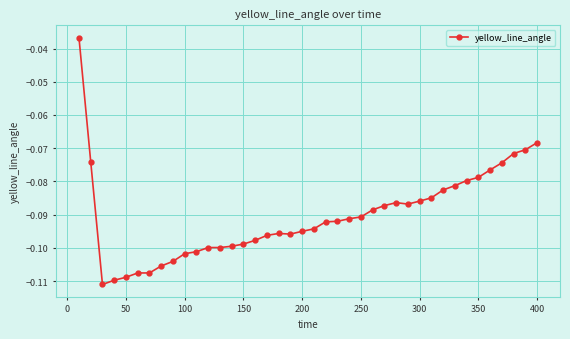

Is this an area chart (filled region under the line)?

No